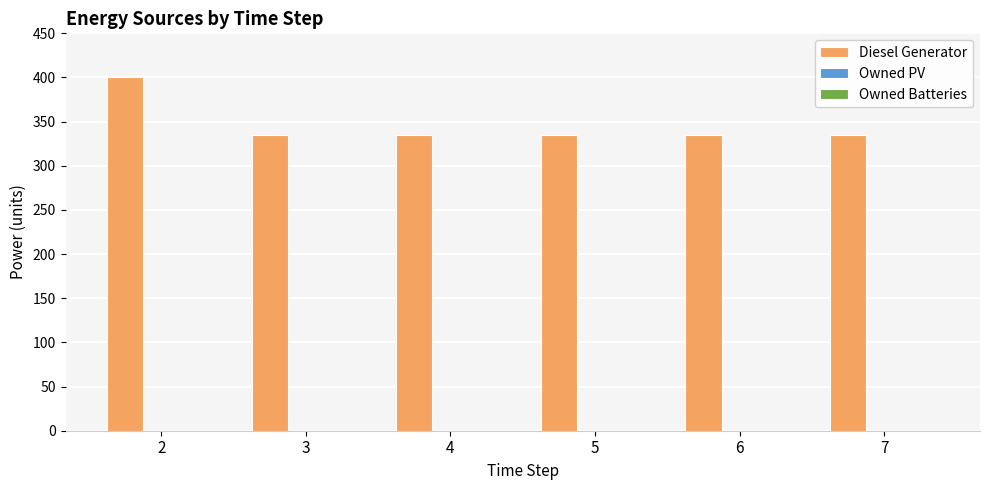

Which label corresponds to the largest value in the chart?

2